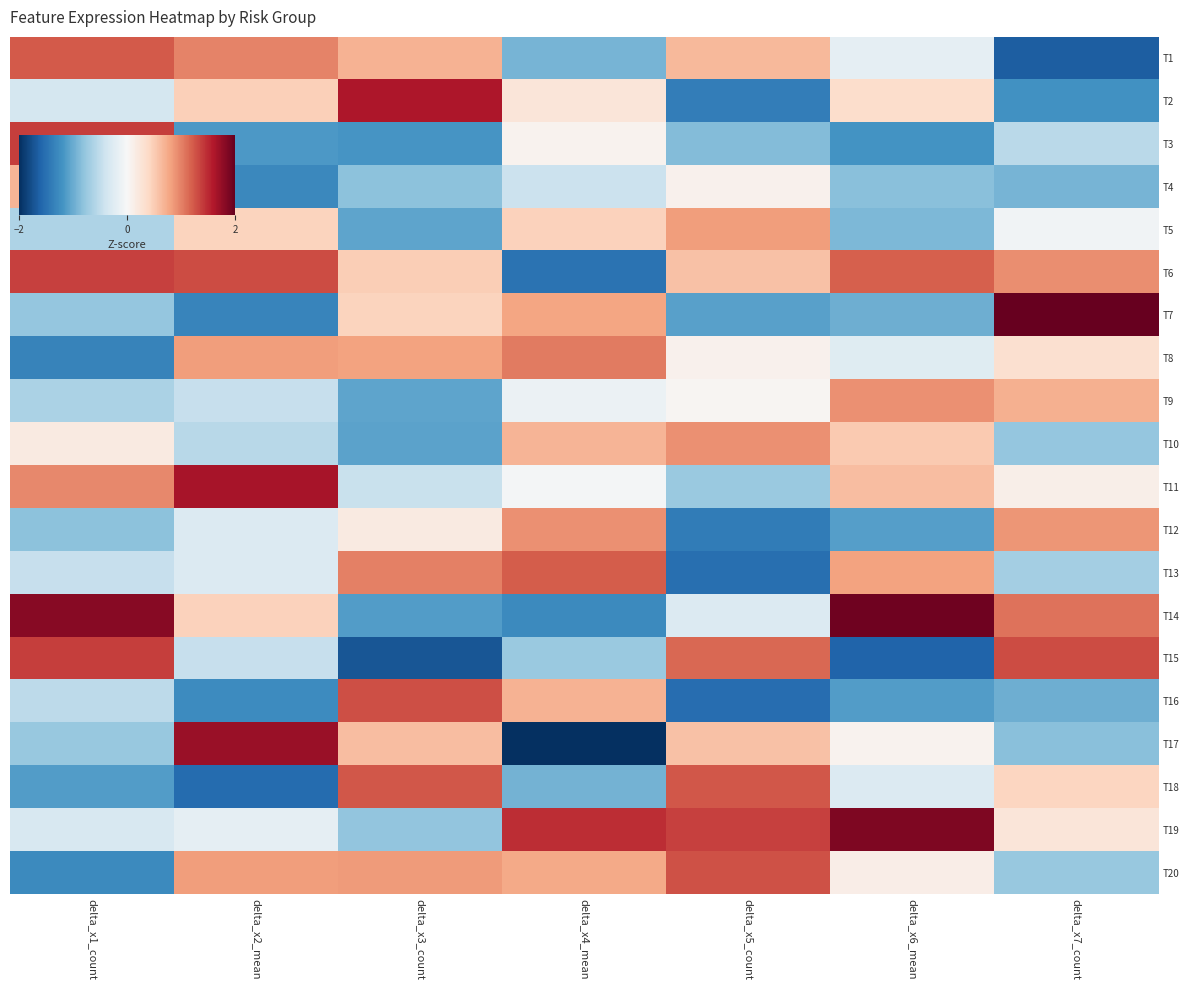

How many categories are shown in the chart?

7